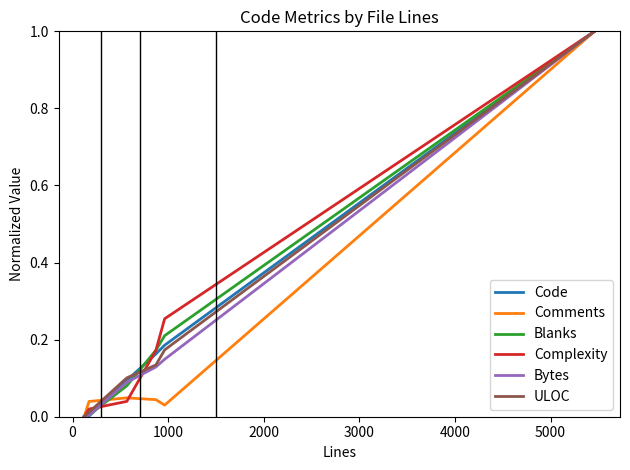

What is the sum of all Comments values?

1.2